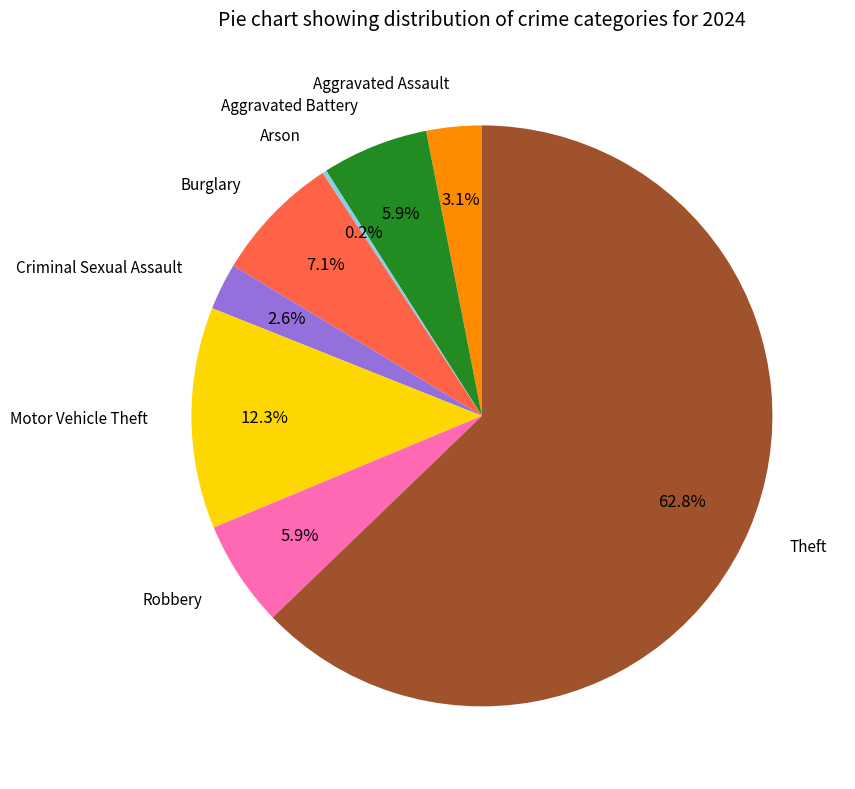

Is there a majority slice in this chart?

Yes